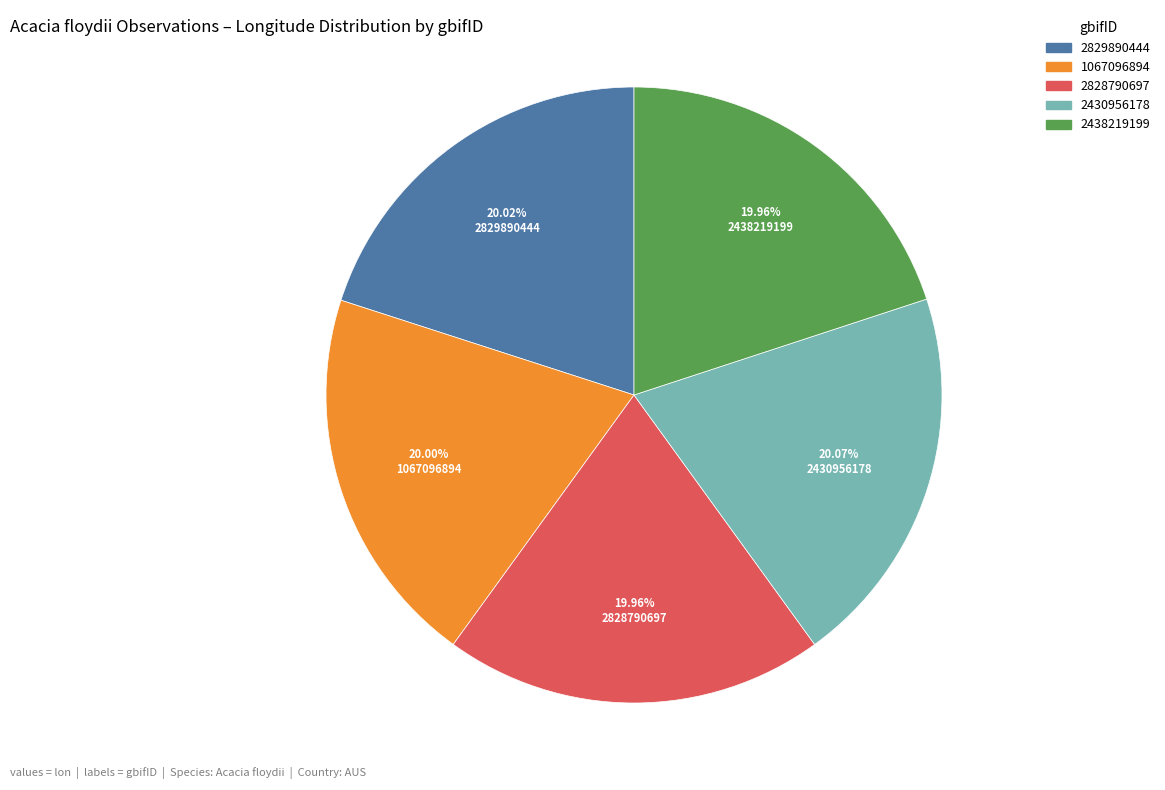

True or false: 2438219199 accounts for 27% of the total.

False